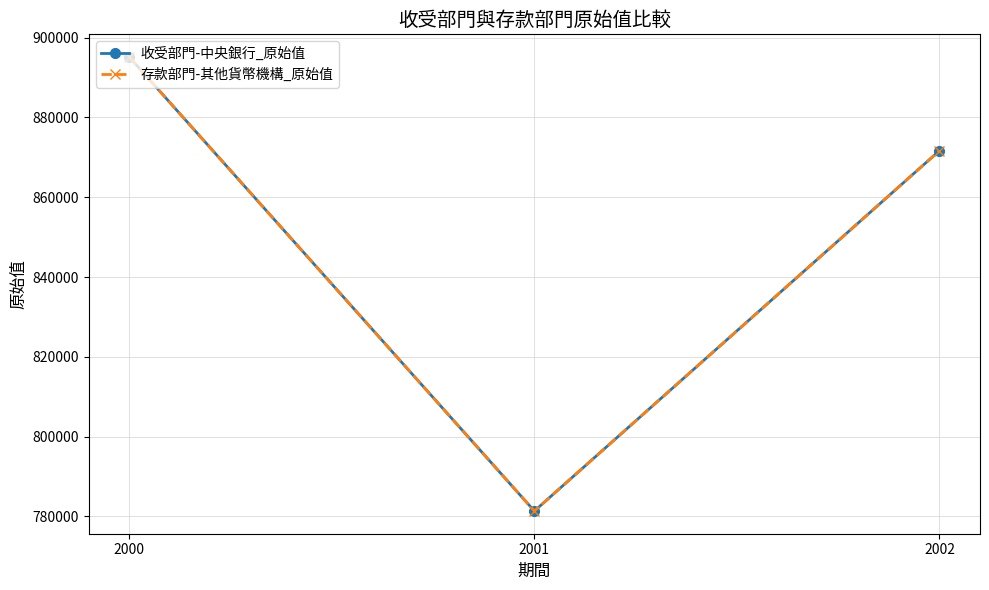

Is this an area chart (filled region under the line)?

No